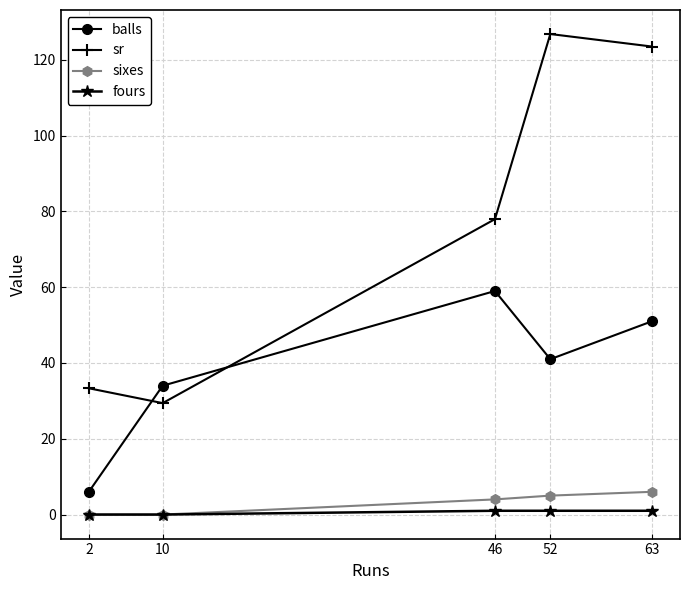

At how many categories does at least one series exceed 7?

5